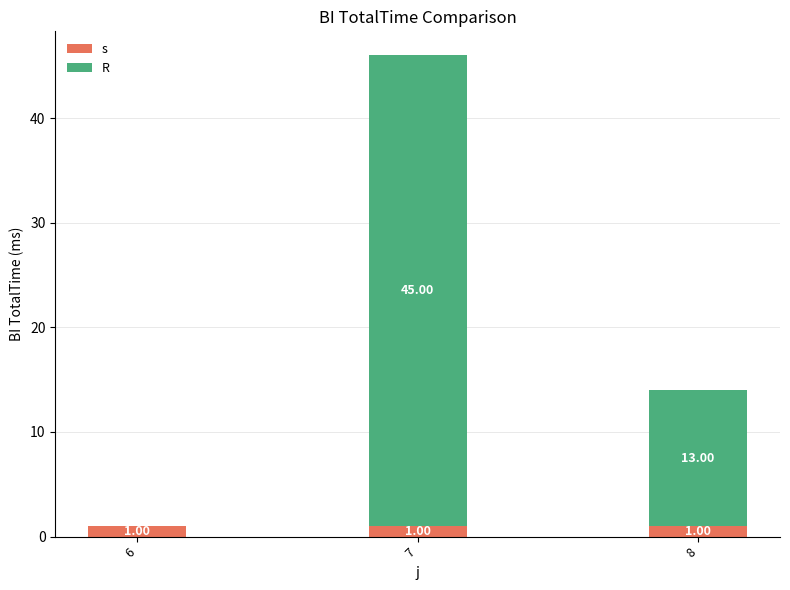

At which category is the sum across all series the highest?

7